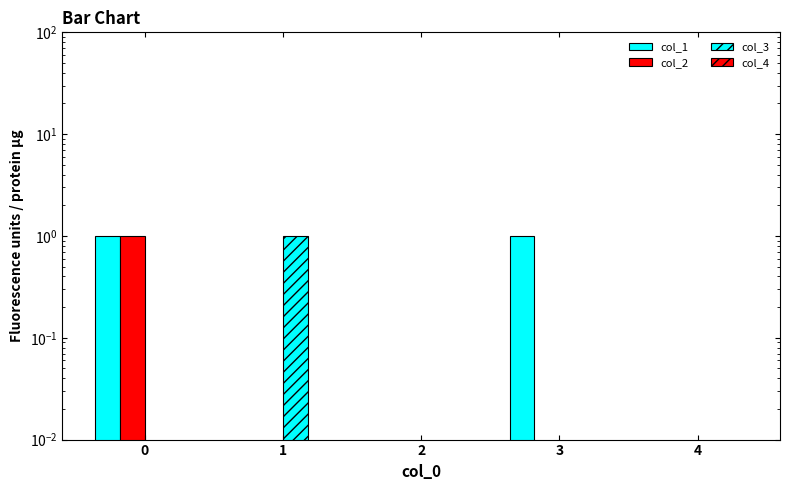

What is the difference between the maximum and minimum values in the col_3 series?

1